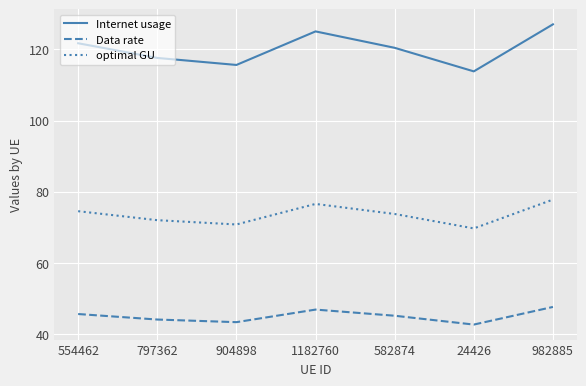

True or false: Internet usage and optimal GU cross at least once.

False